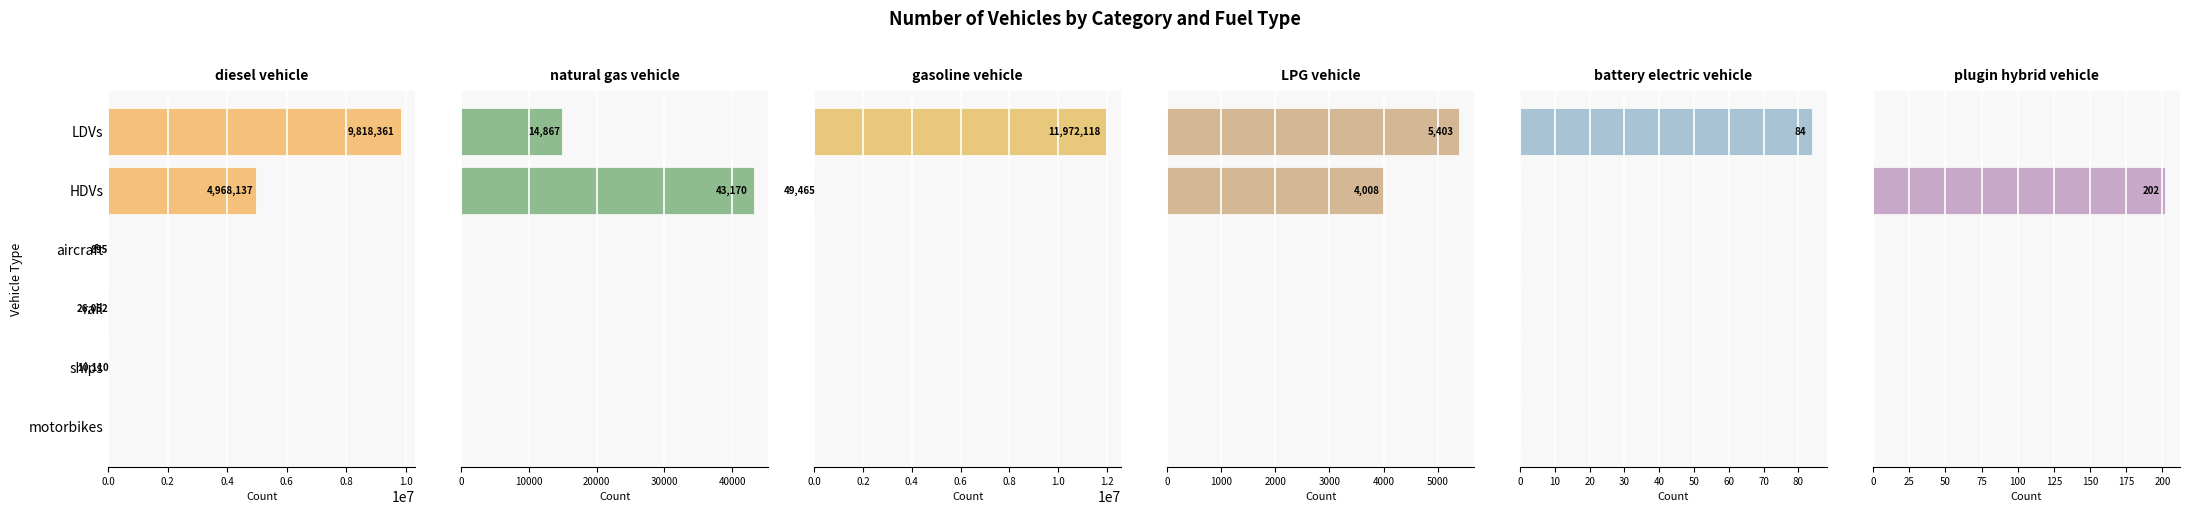

How many values in diesel vehicle are above zero?

5